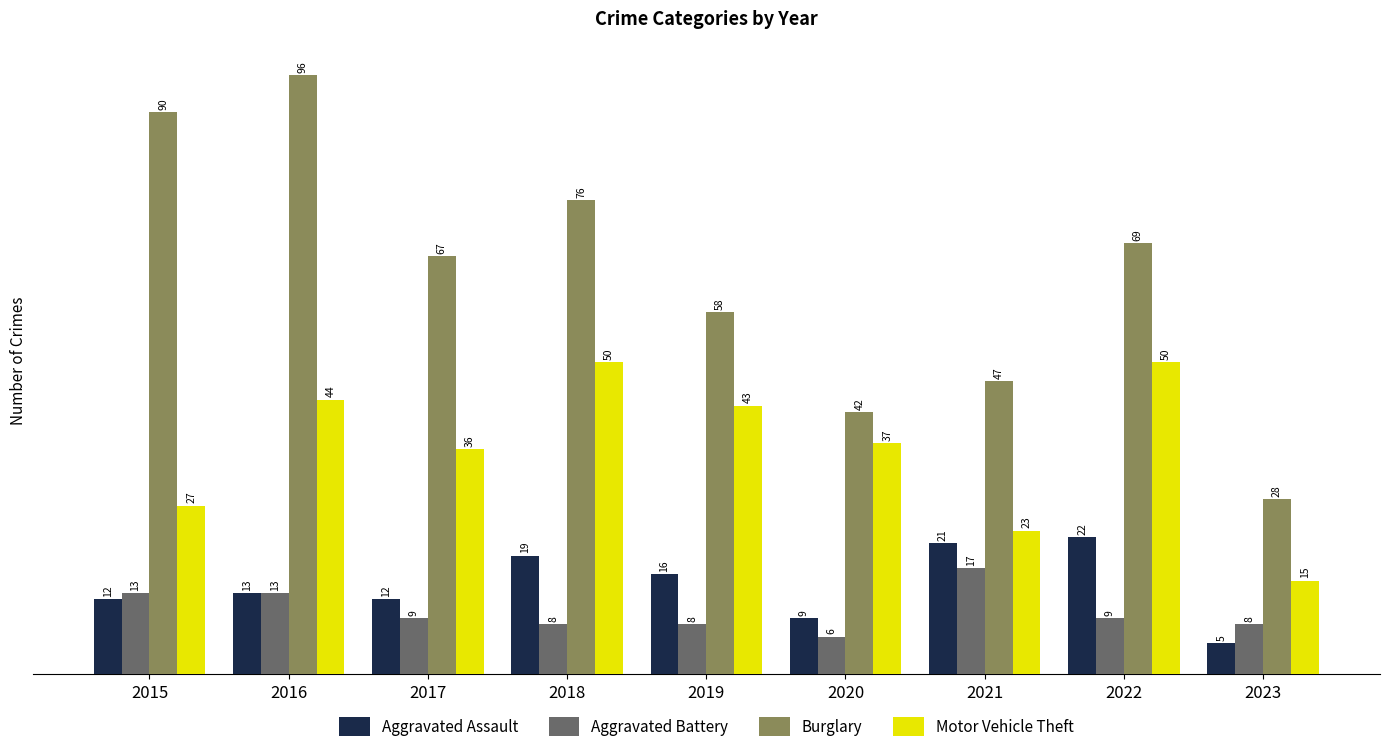

What is the sum of all Burglary values?

573